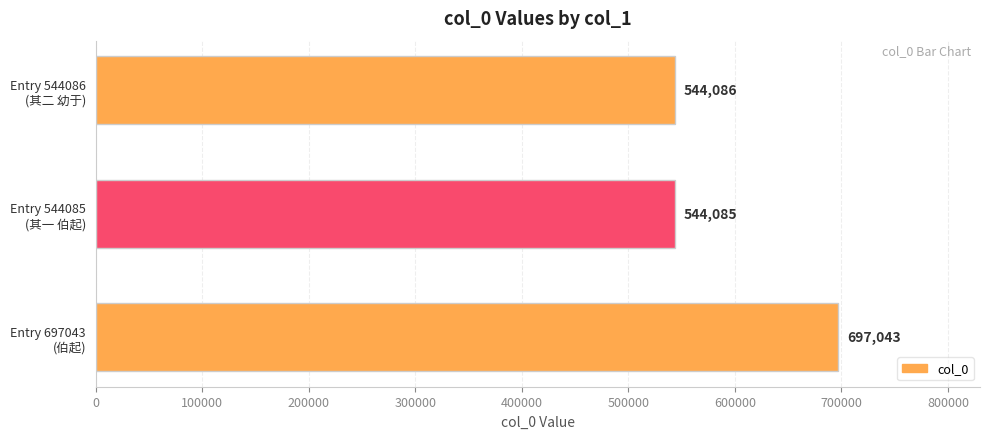

What is the smallest value displayed?

544085